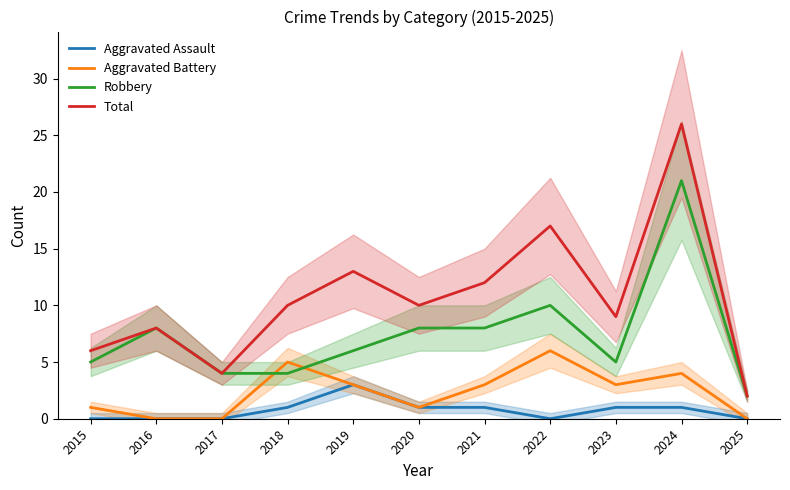

What is the maximum value for Robbery?

21